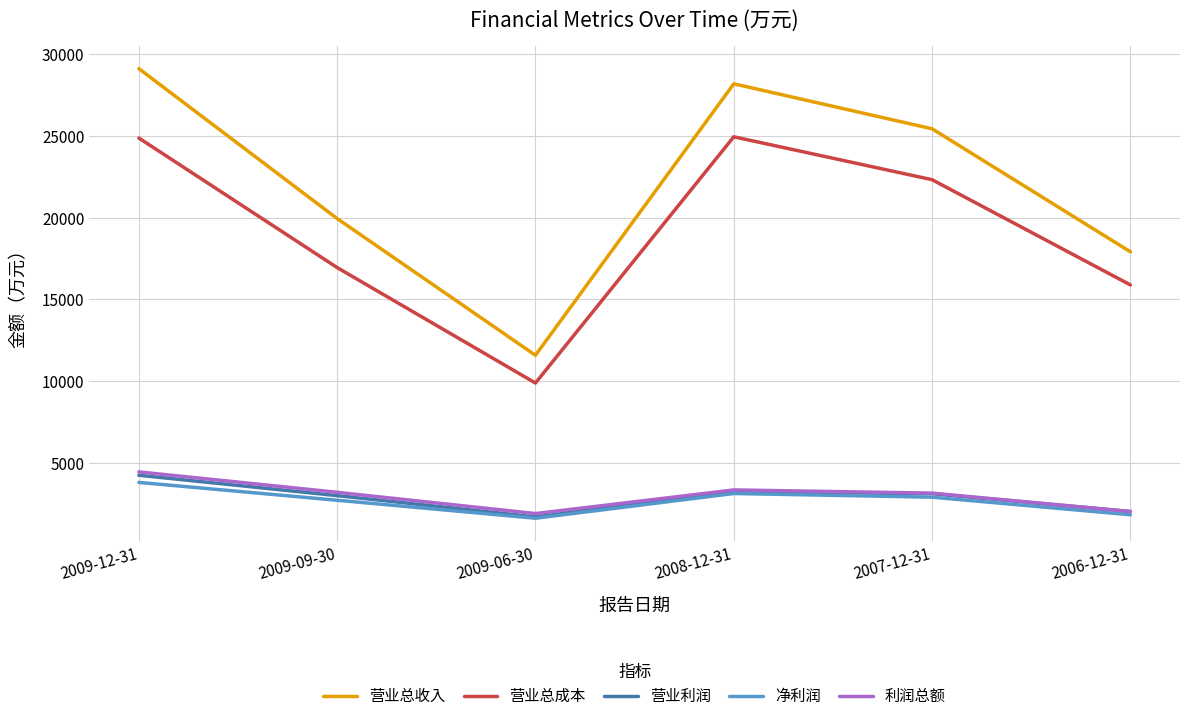

Which category has the highest value in the 营业利润 series?

2009-12-31